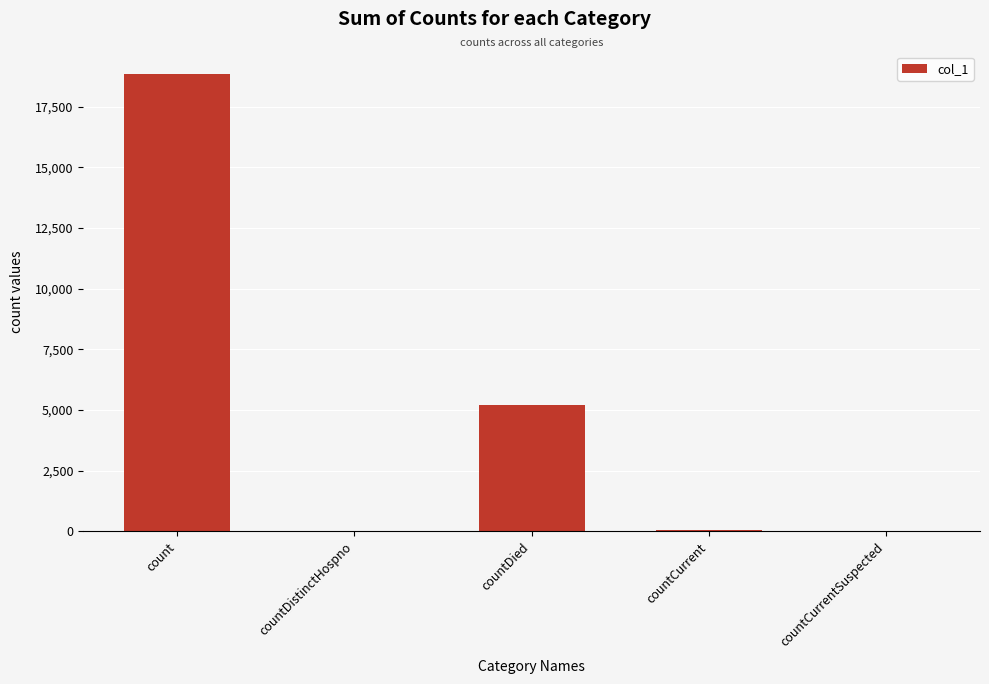

At which category does the chart reach its peak across all series?

count